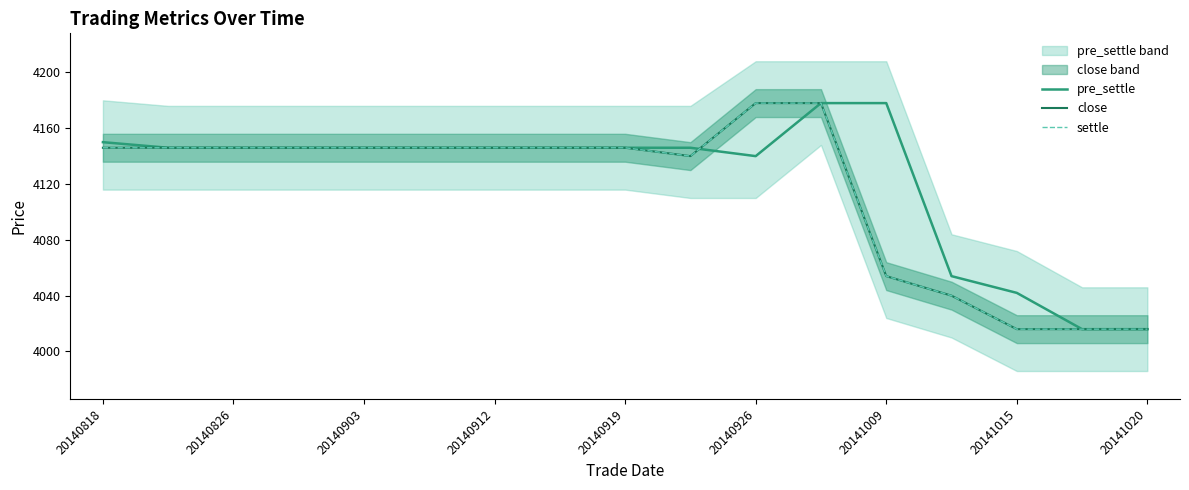

Rank the series at 20141009 from lowest to highest value.

close, settle, pre_settle